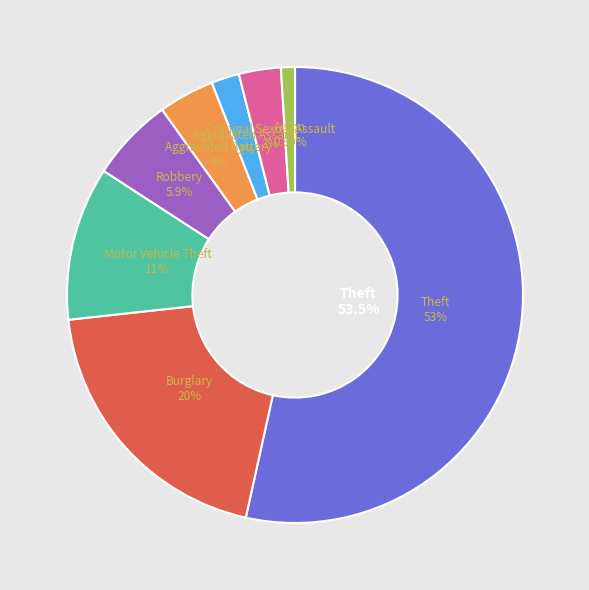

The Burglary slice represents 27% of the pie. True or false?

False